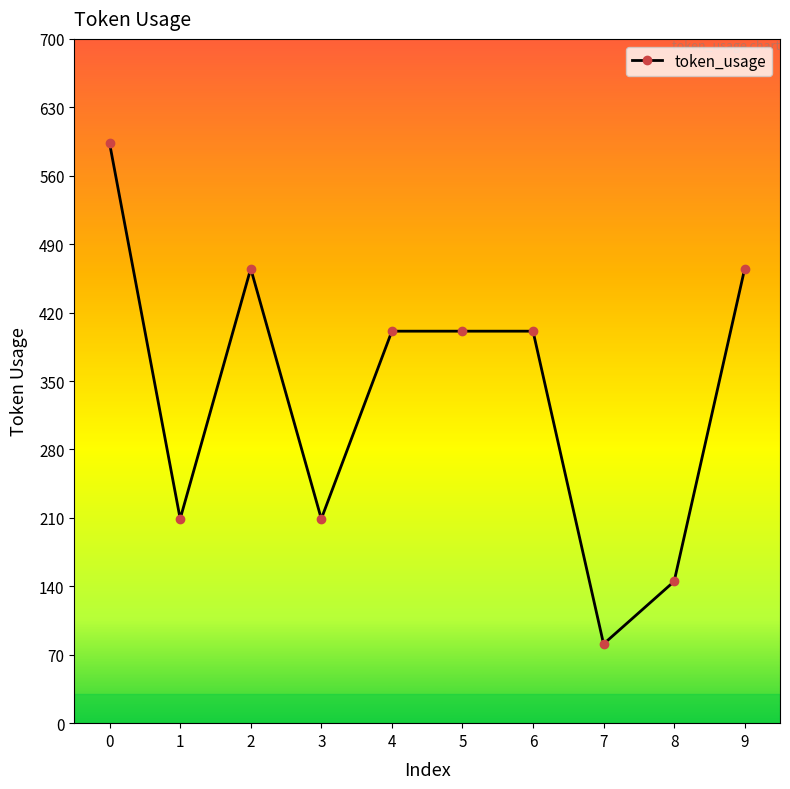

At which category does the data reach its first local valley?

1